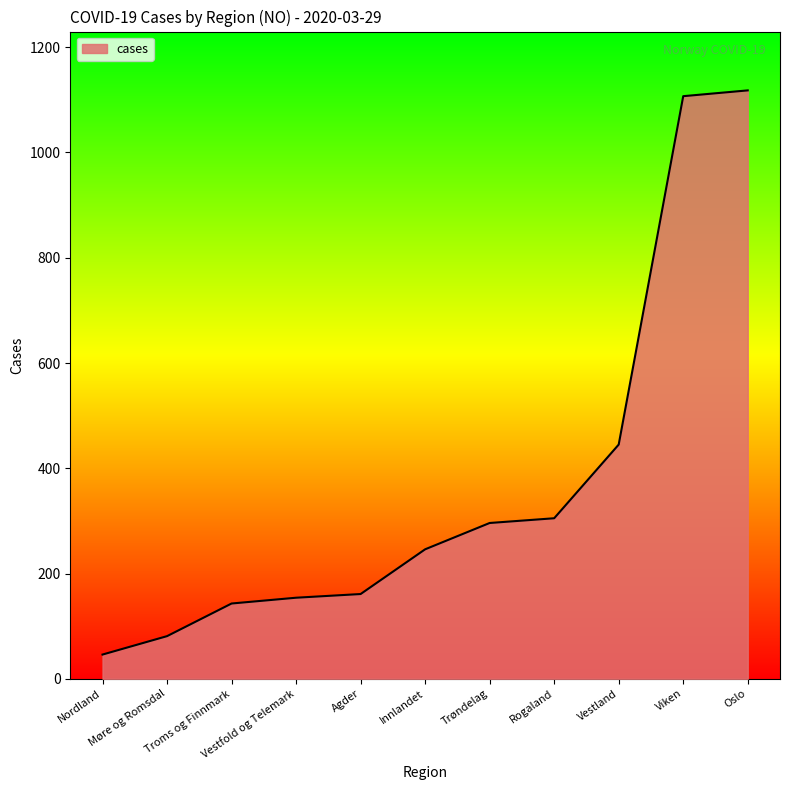

At which category does the chart reach its peak across all series?

Oslo